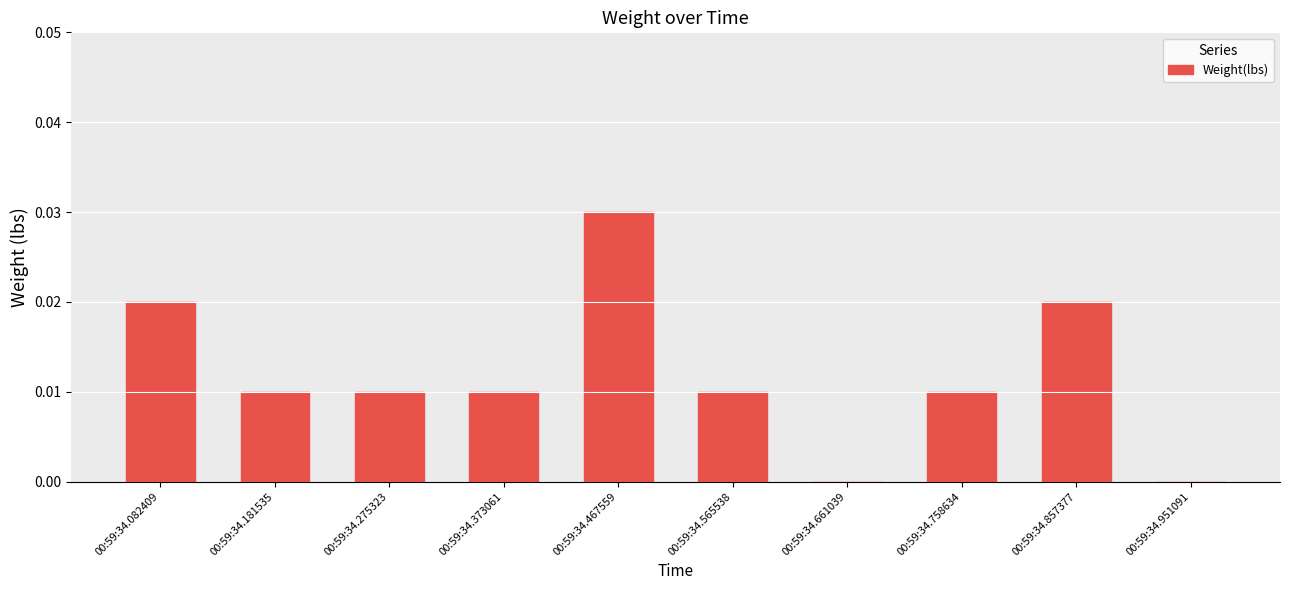

True or false: the data shows 0.0 at 00:59:34.758634.

True